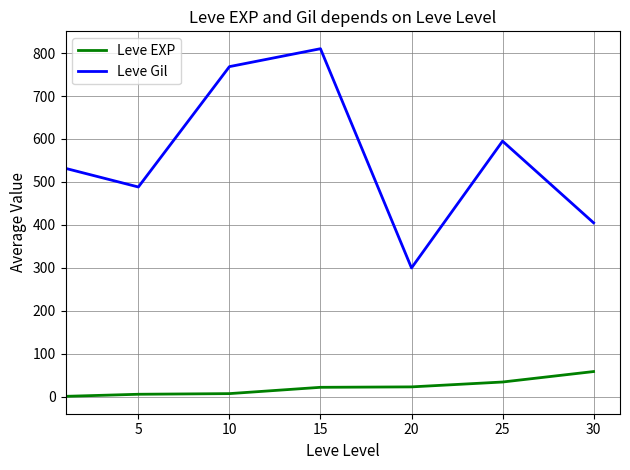

List the series in order of their overall mean, lowest first.

Leve EXP, Leve Gil